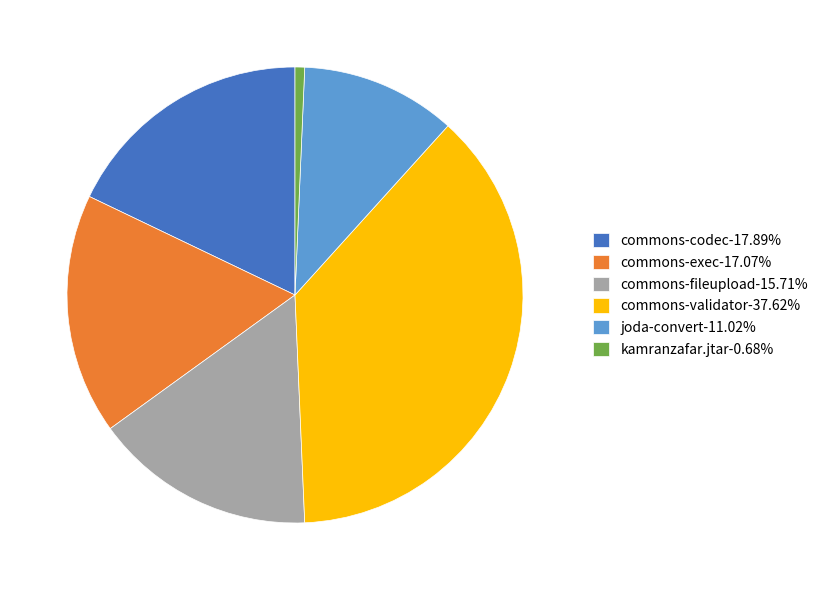

Does any single category account for the majority?

No